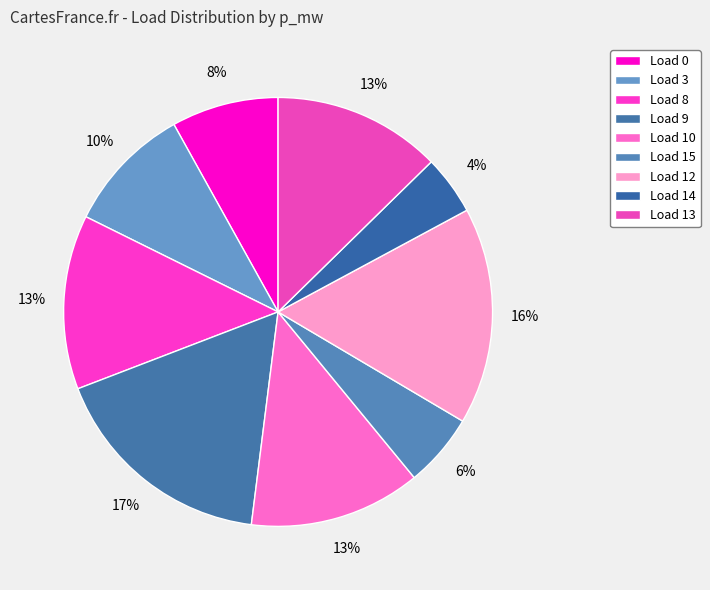

Count the number of slices in the pie.

9